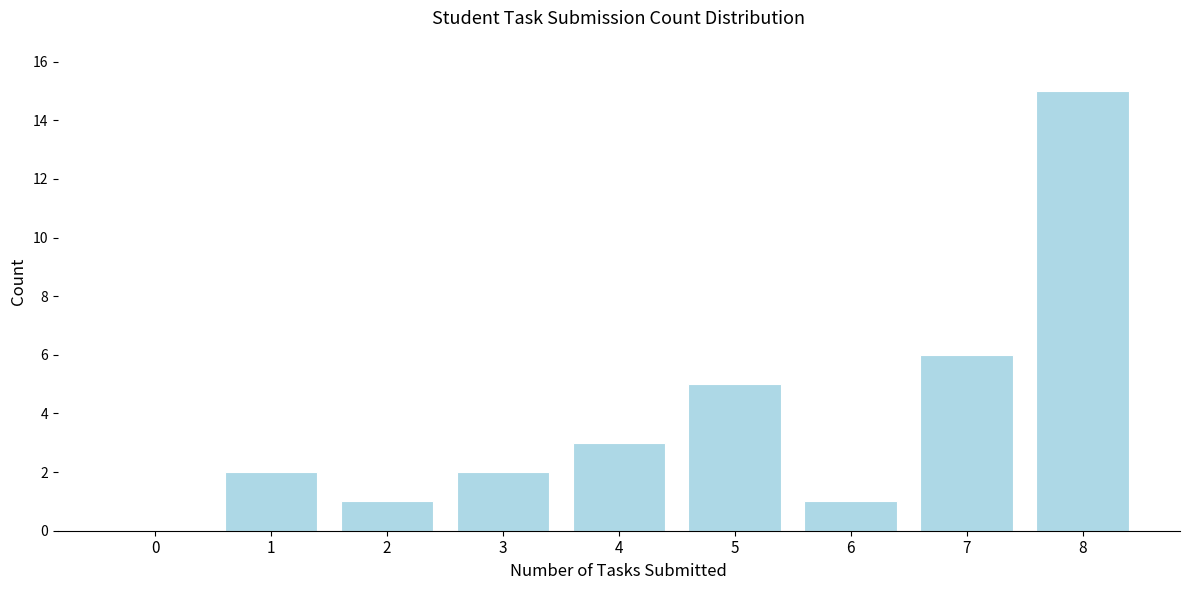

Reading left to right, list all the values displayed in this chart.

0=0	1=2	2=1	3=2	4=3	5=5	6=1	7=6	8=15